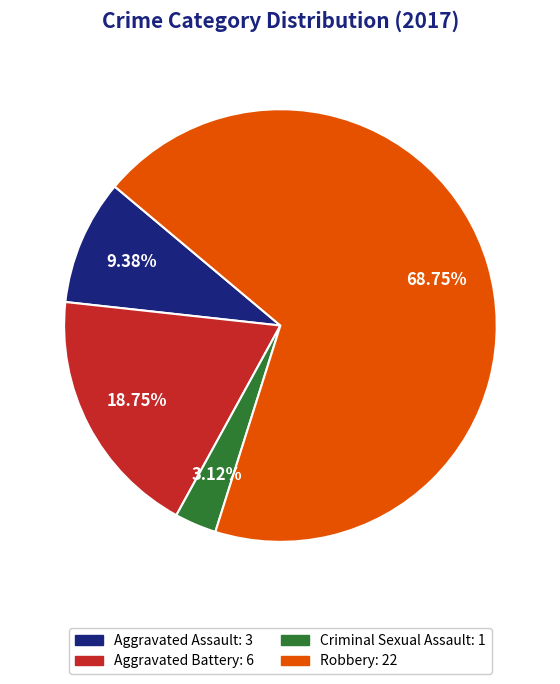

What percentage is the Aggravated Assault slice, to the nearest percent?

9%